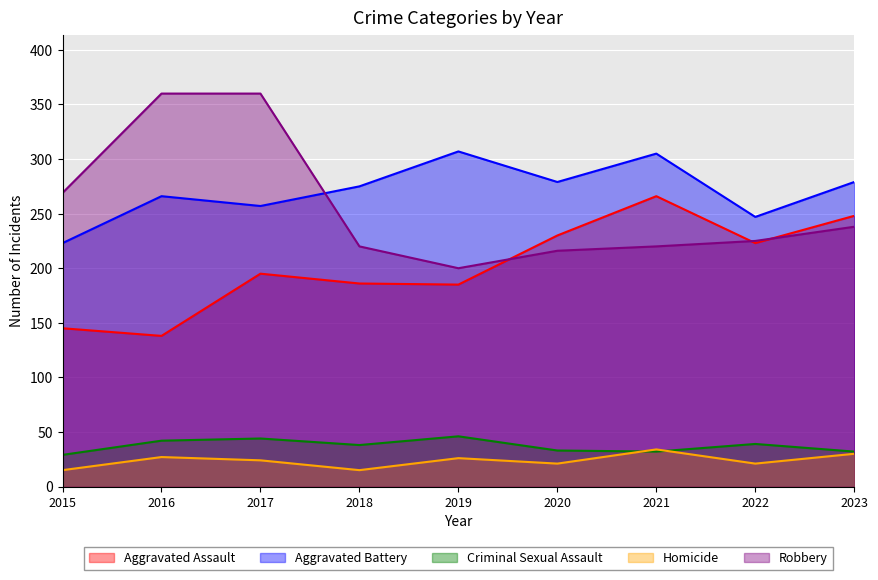

What is the total value across all series at 2017?

880